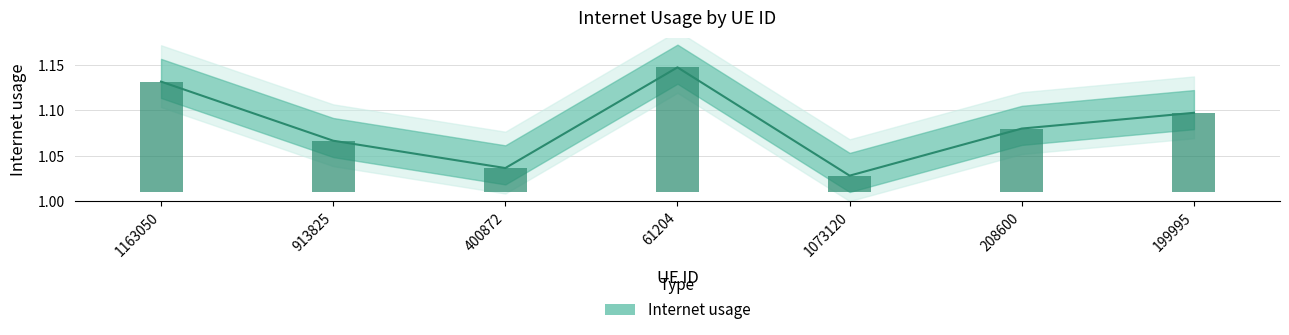

Reading left to right, what are all the values shown in this chart?

1.1	1.1	1.0	1.1	1.0	1.1	1.1